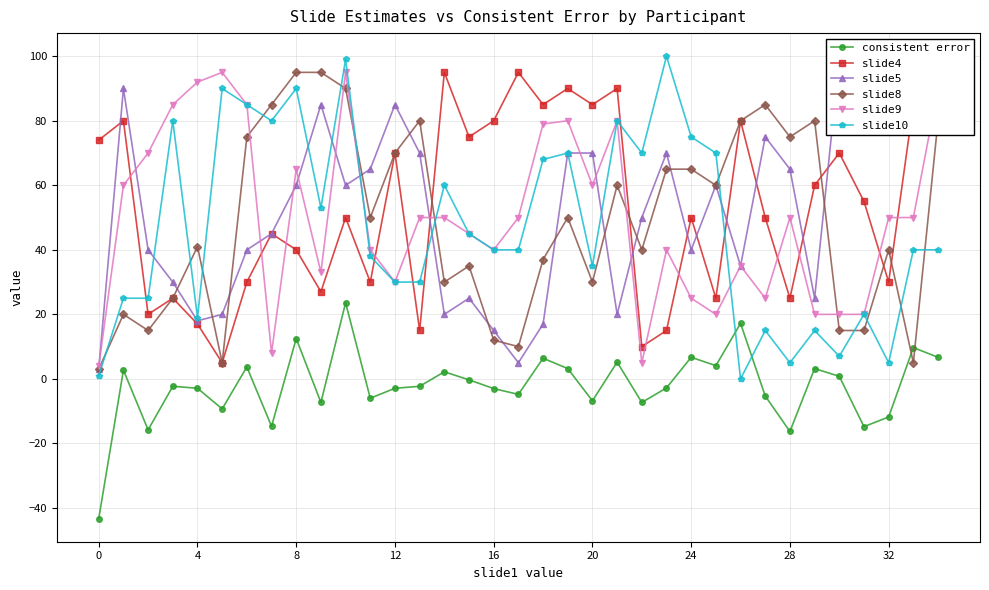

Between 20 and 30, which series saw the biggest shift?

slide9